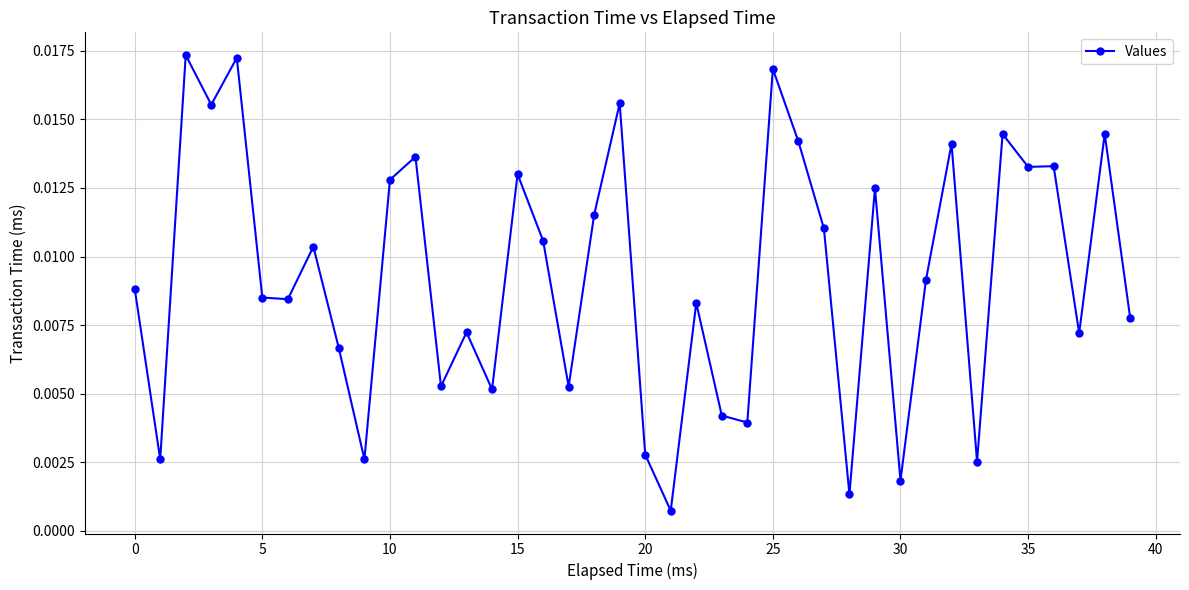

What is the sum of all values?

0.4